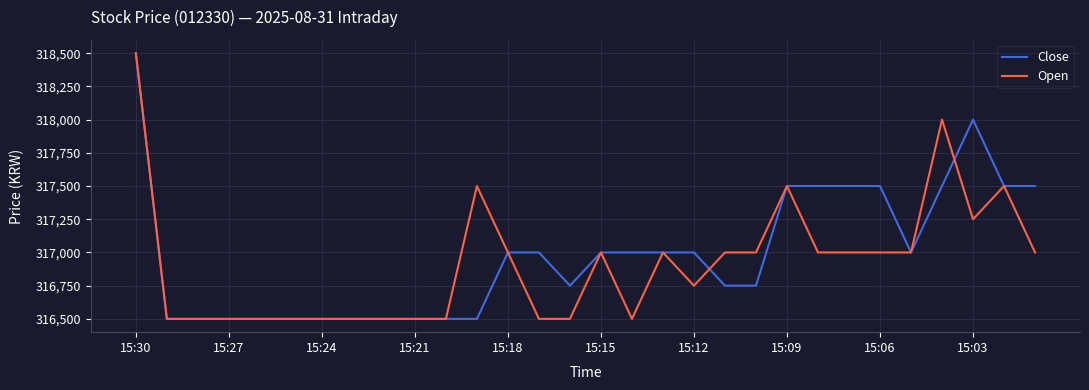

What is the greatest value displayed?

318500